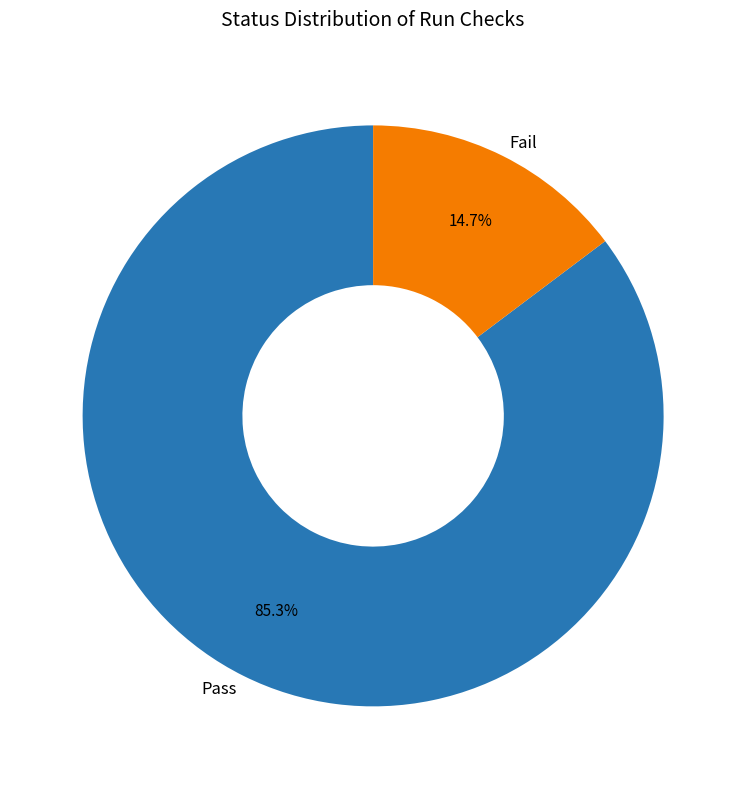

Which slice is the smallest?

Fail